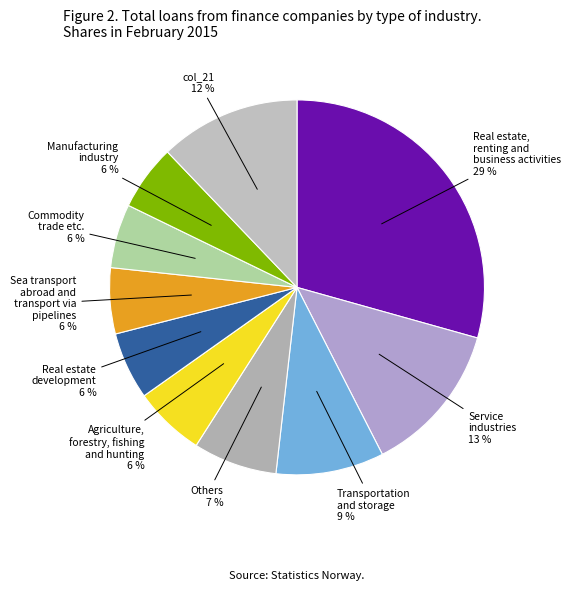

Approximately how many times larger is the value at Real estate development compared to Manufacturing industry?

1.0